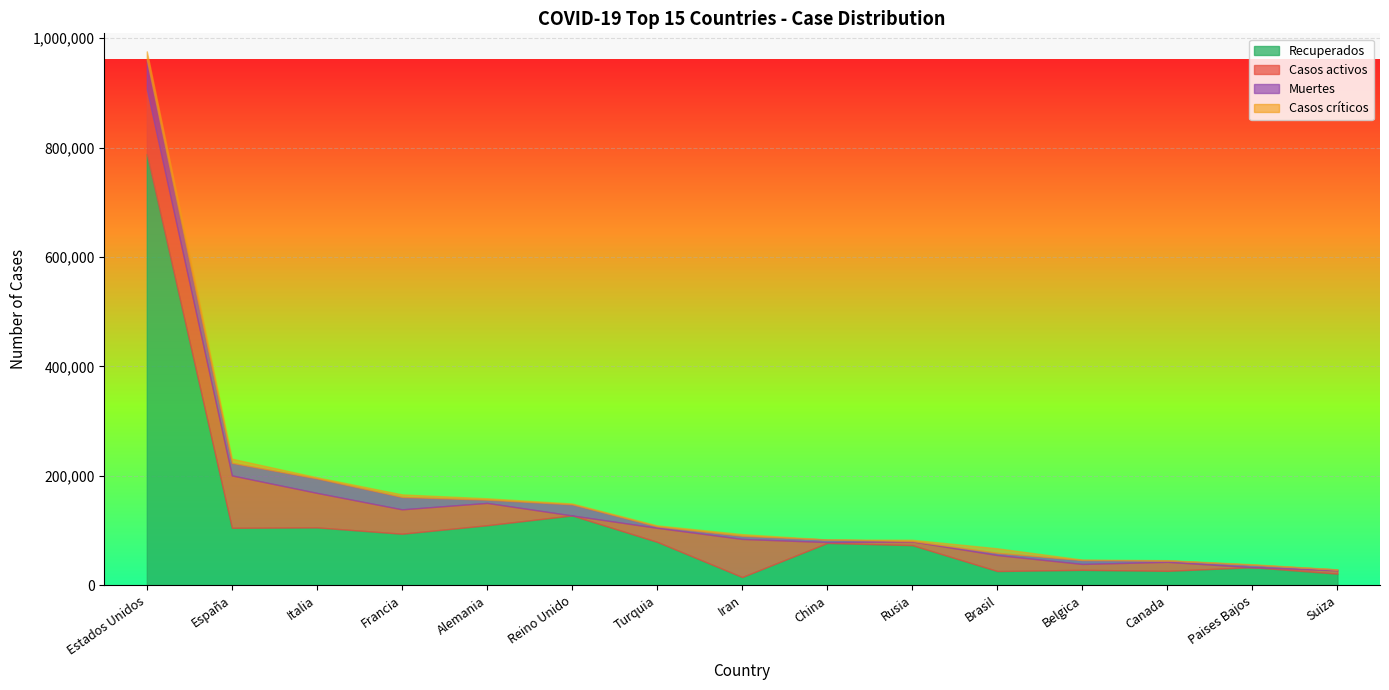

What are all the series names shown in the legend?

Recuperados, Casos activos, Muertes, Casos críticos